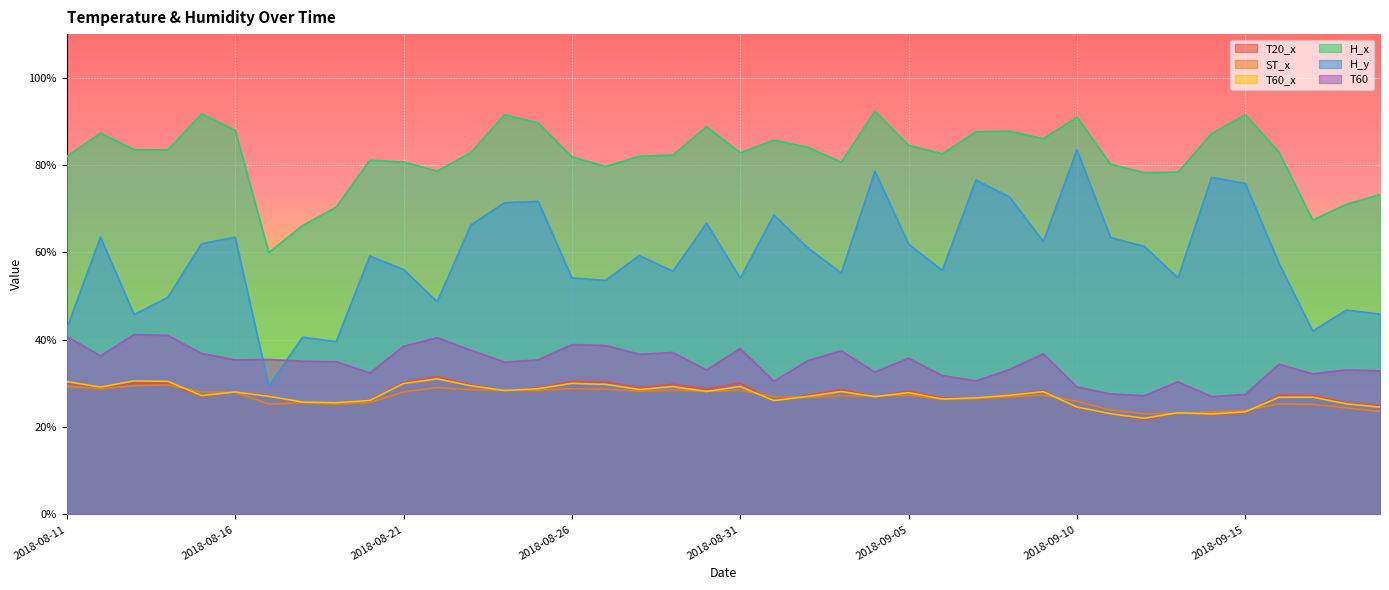

At which category does the chart reach its minimum across all series?

2018-09-12